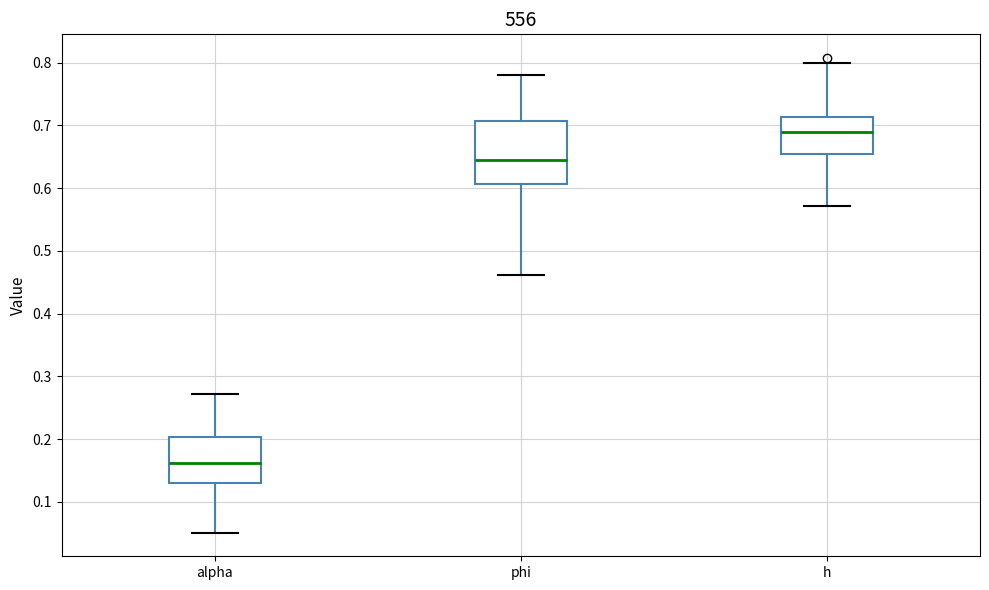

Where does the median line of the box for alpha sit on the y-axis? The values are not printed on the chart, so give them approximately, as read against the axis.

0.16